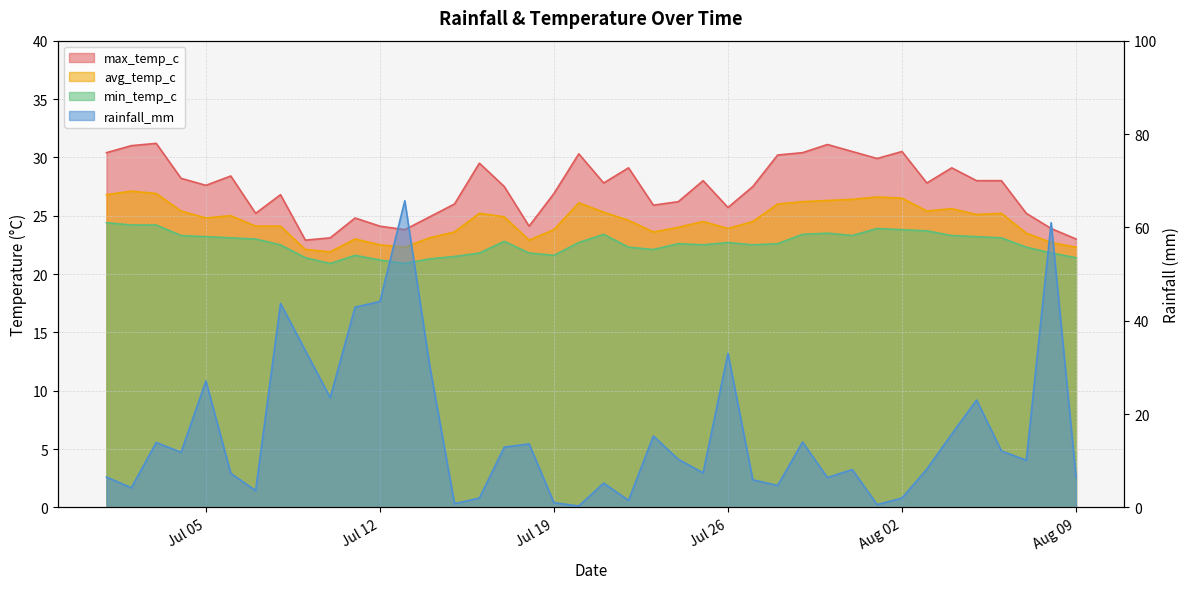

At how many categories does at least one series exceed 55?

2